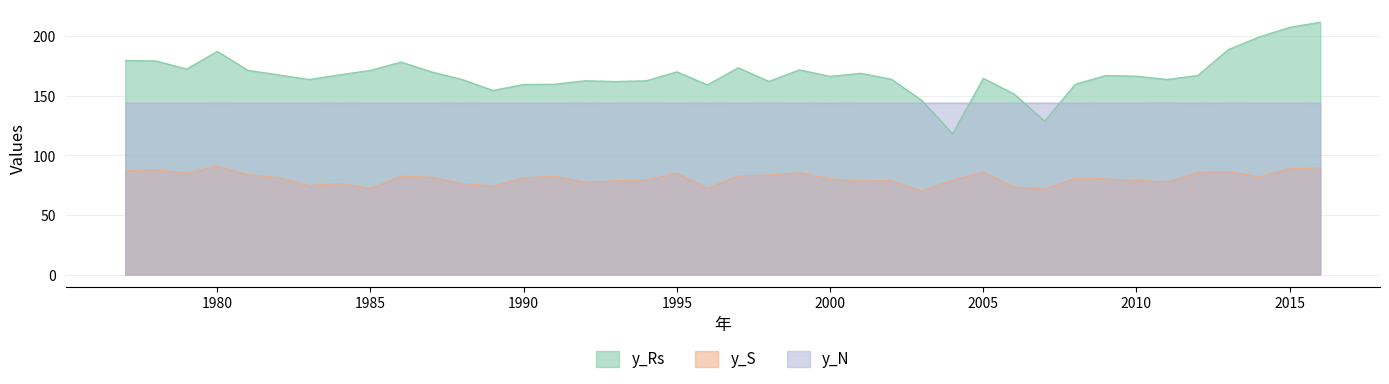

True or false: y_S and y_Rs cross at least once.

False